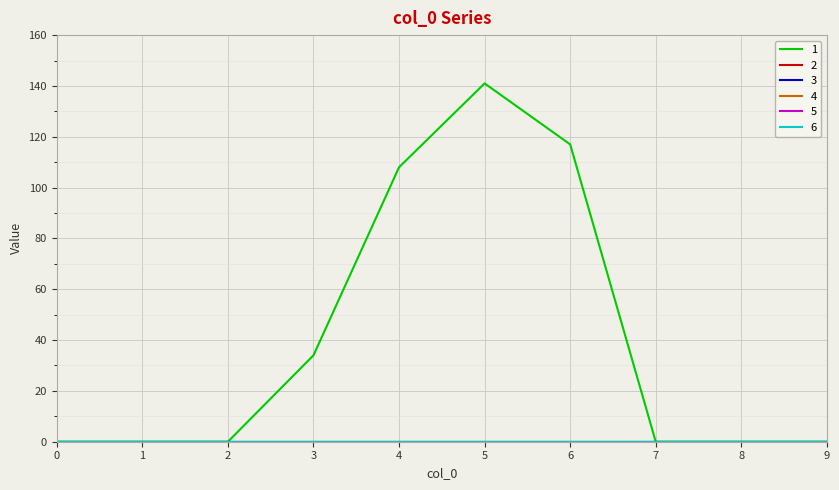

Does the chart display data point markers on the line(s)?

No